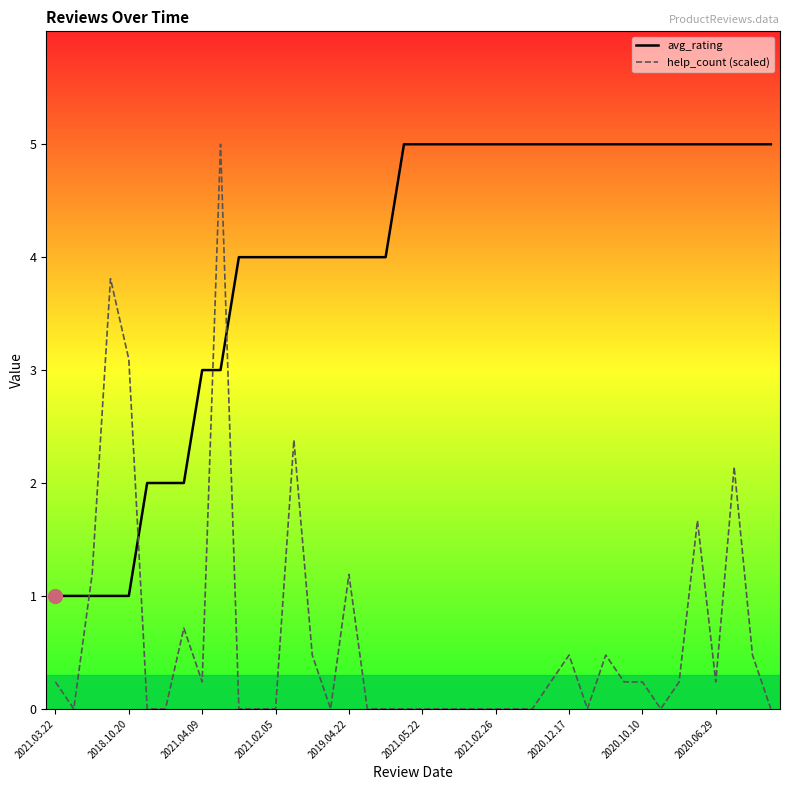

Read the avg_rating value at 2021.02.26.

5.0